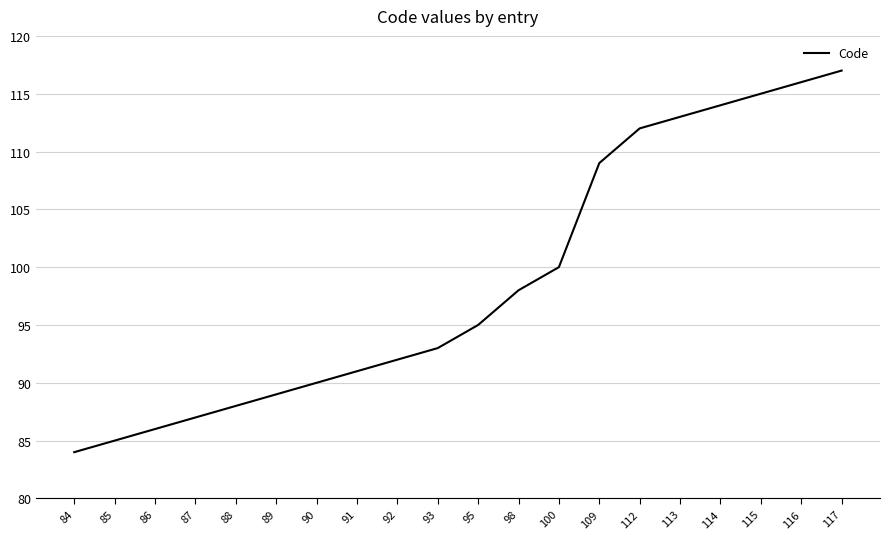

What is the difference between the maximum and minimum values?

33